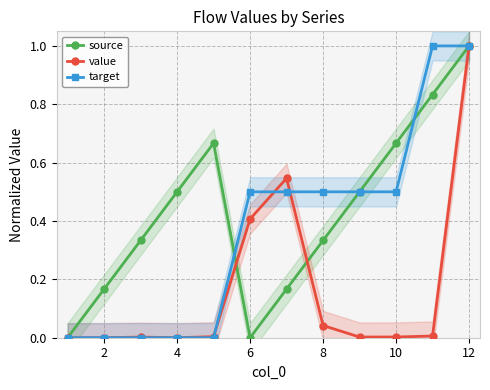

How many values in source are above zero?

10